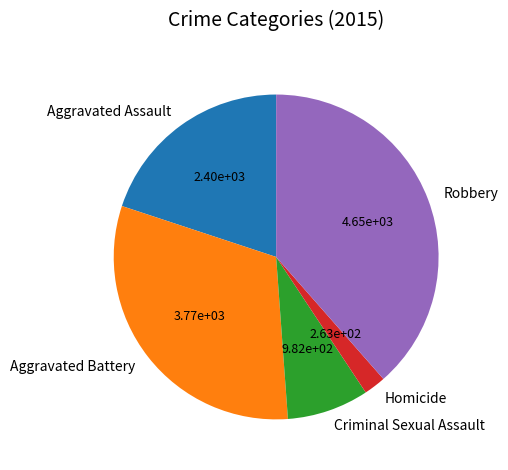

Is the sum of Criminal Sexual Assault and Aggravated Battery greater than half?

No